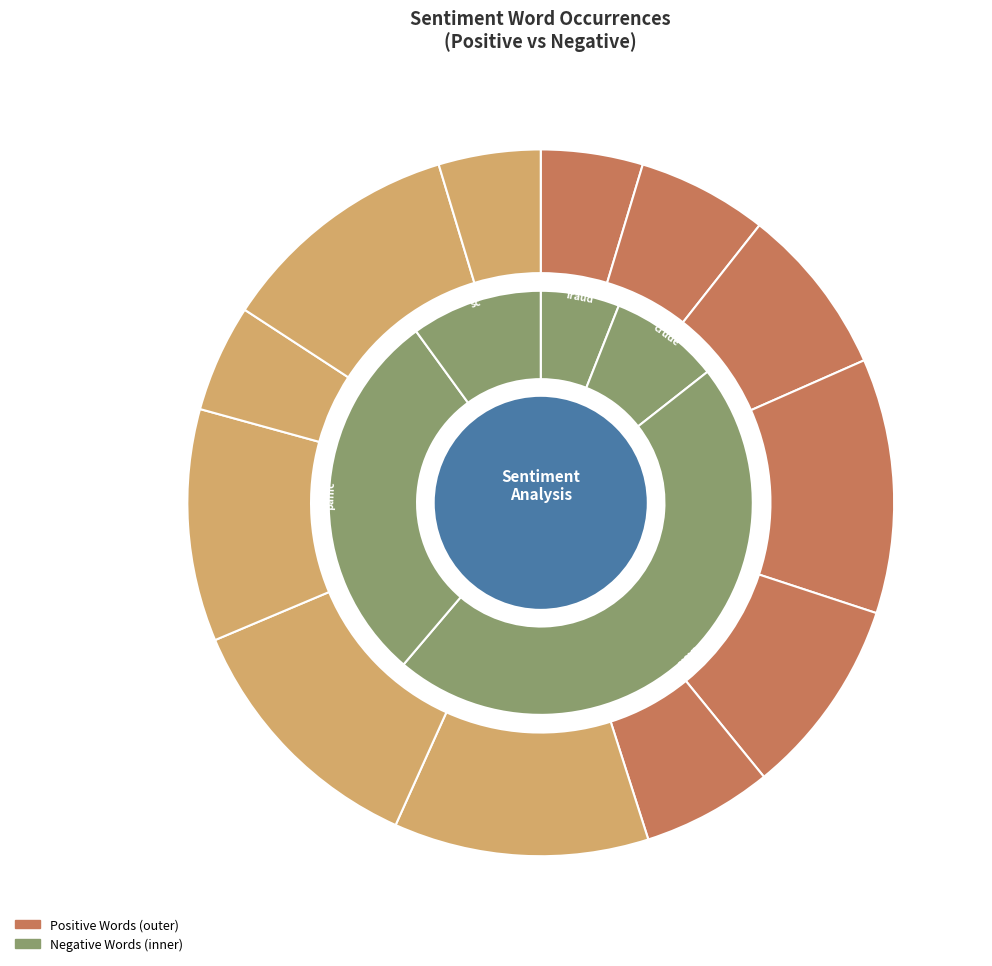

How much of the chart is everything except positive?

94.0%